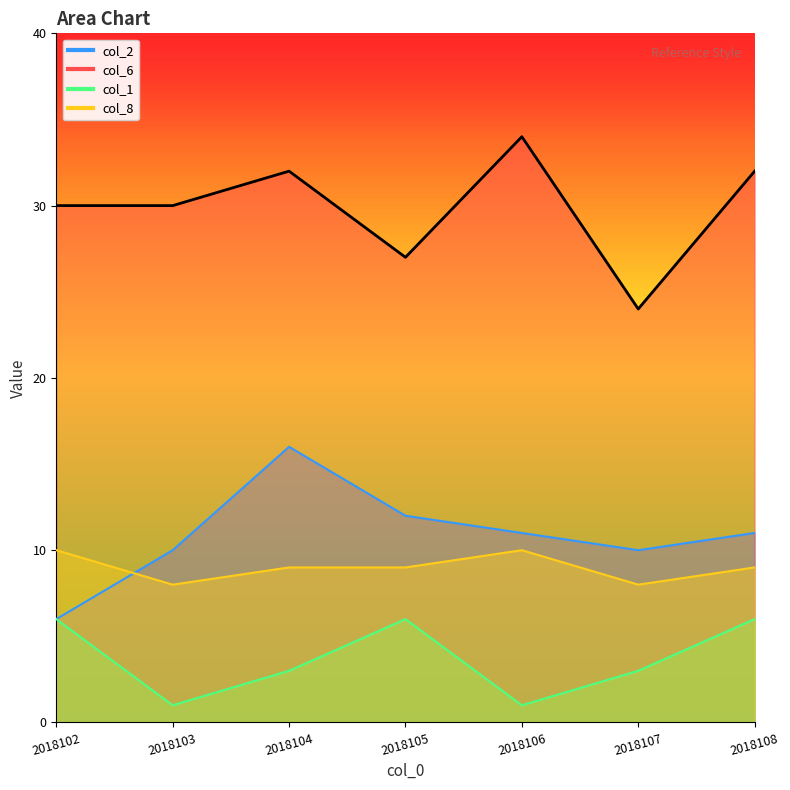

List the series in order of their peak value, lowest first.

col_1, col_8, col_2, col_6